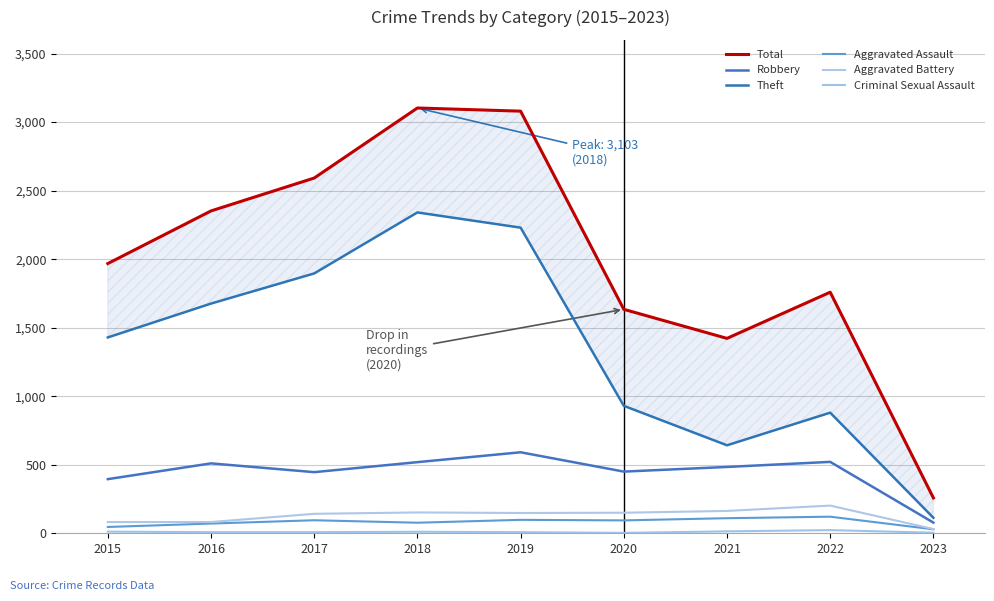

At how many categories does at least one series exceed 2896?

2